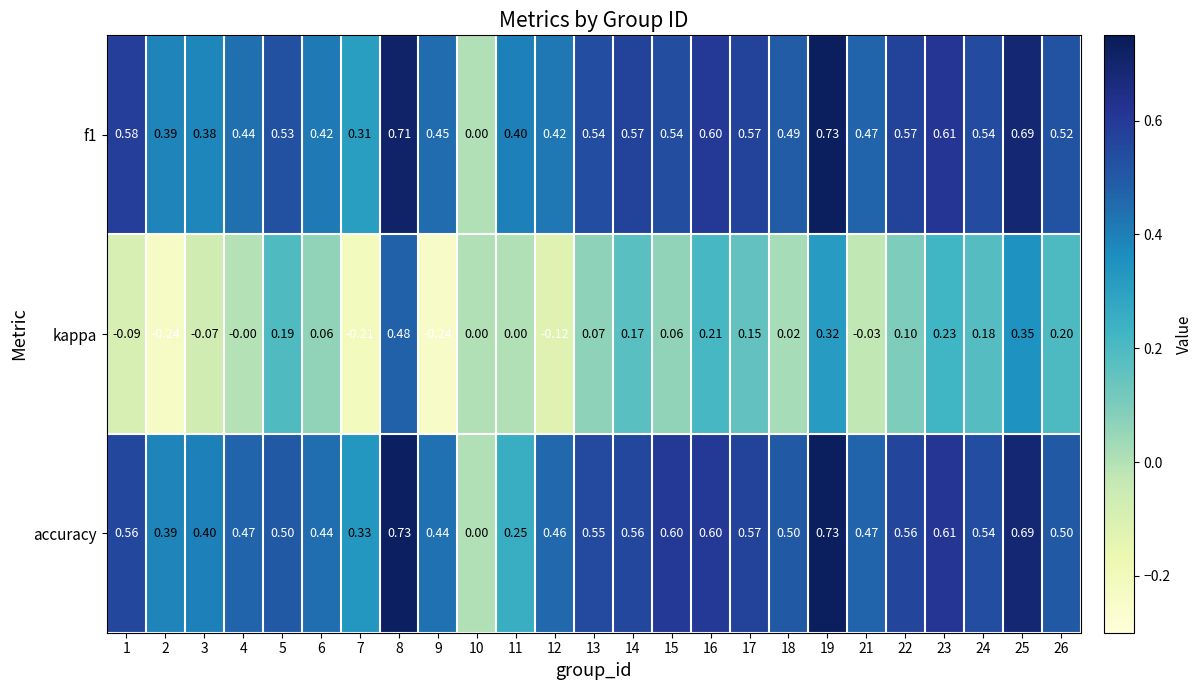

At which category is the sum across all series the highest?

8